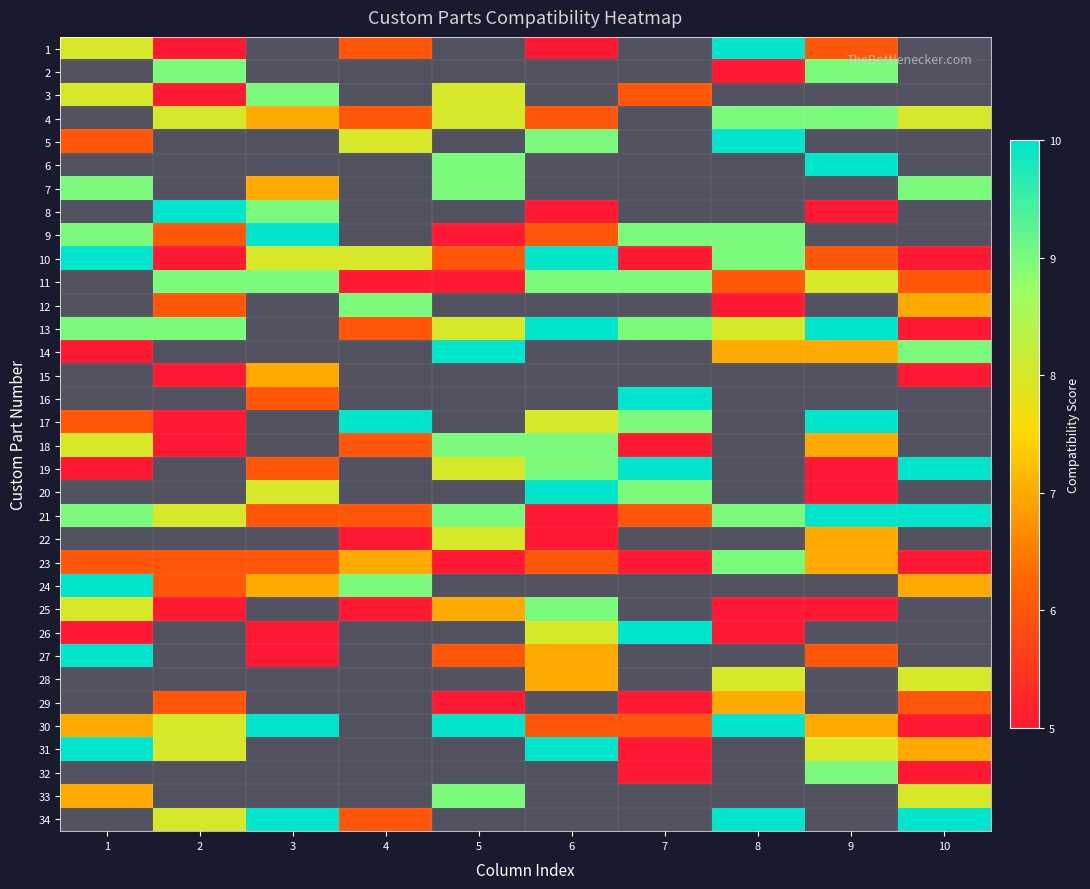

How many data points does each series have?

10